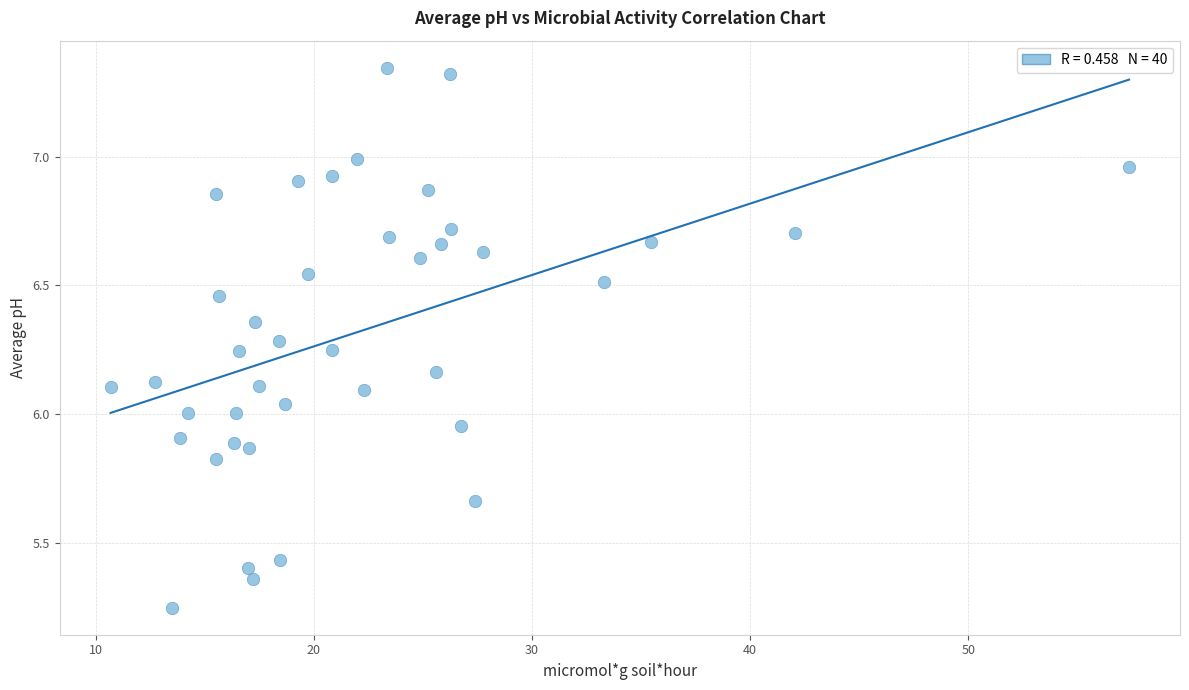

What is the range of X values (max minus min)?

46.7